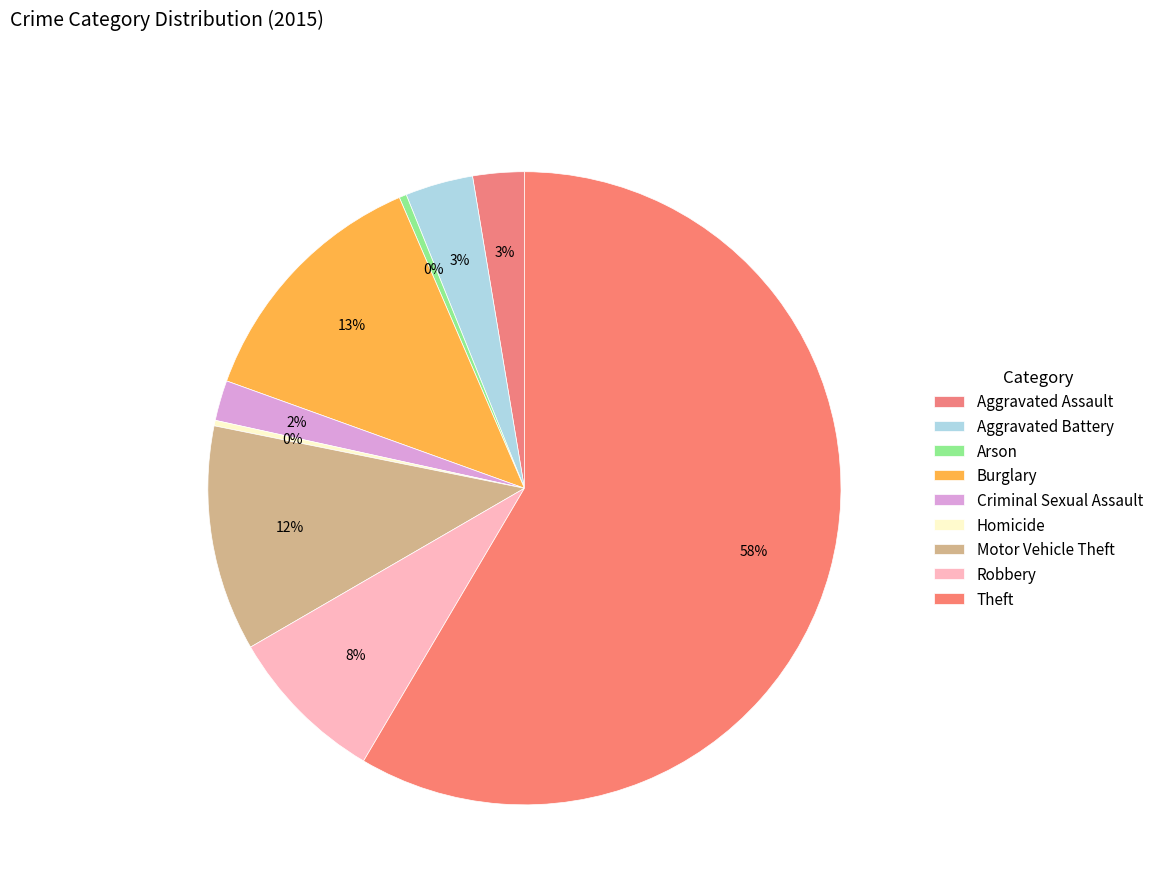

What portion of the pie excludes Aggravated Battery?

96.5%